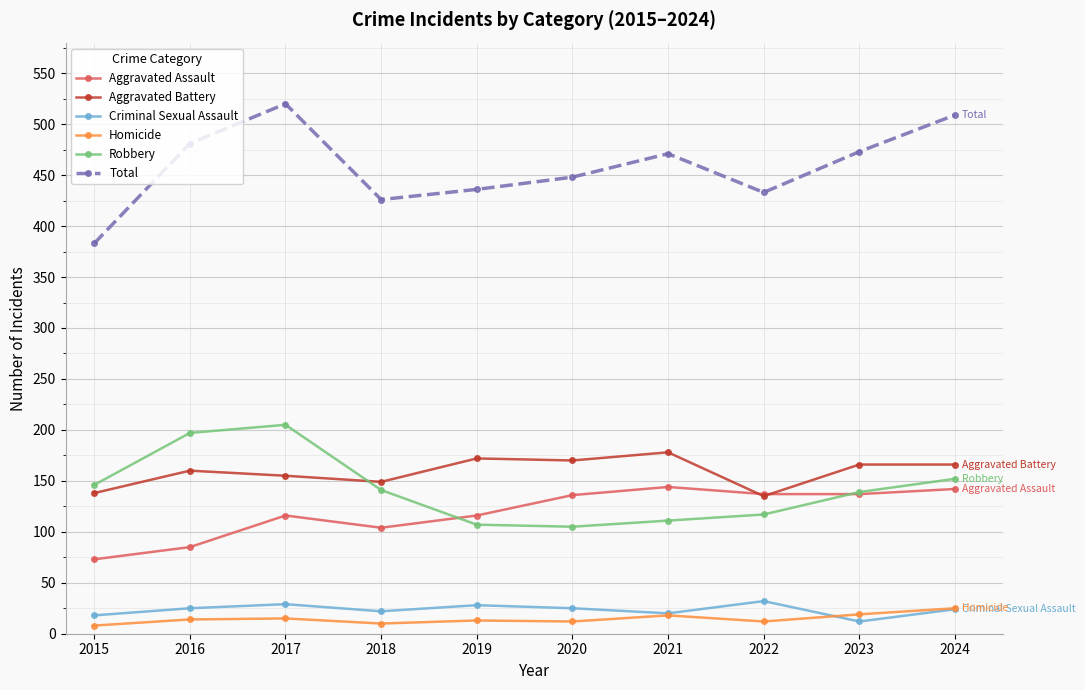

Which series has the largest range (max minus min)?

Total